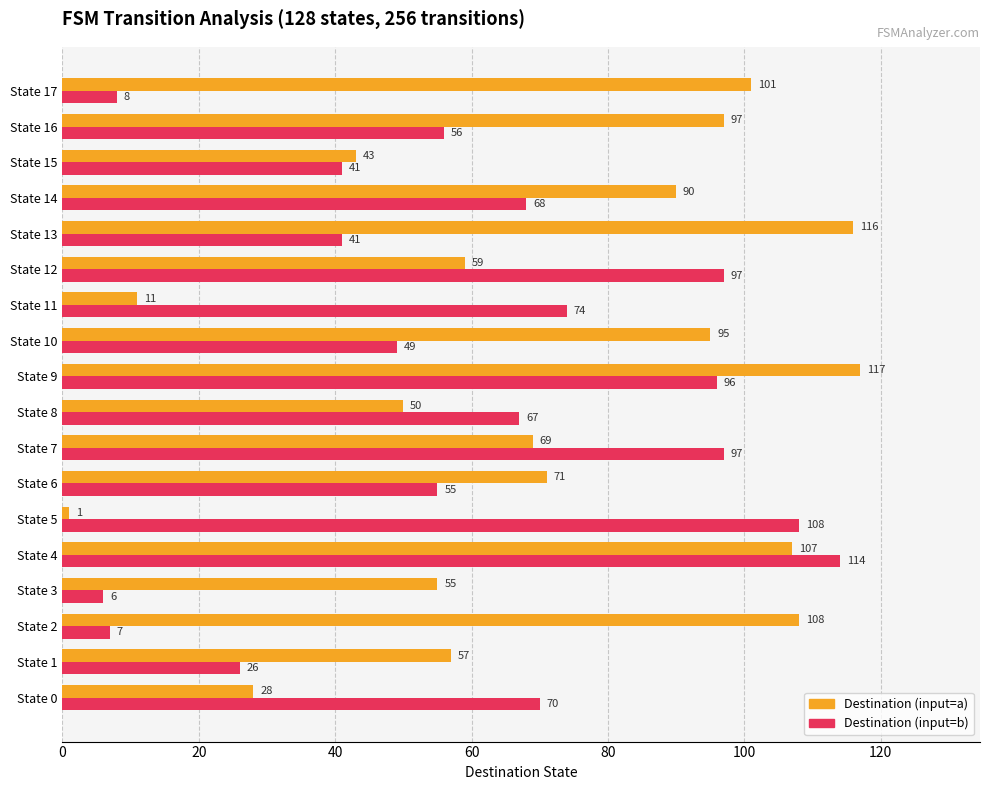

At how many categories does at least one series exceed 5?

18